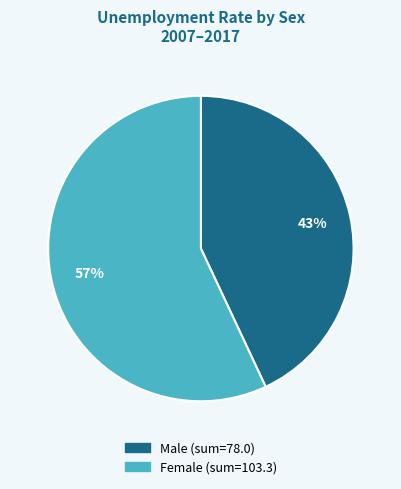

Is there a majority slice in this chart?

Yes